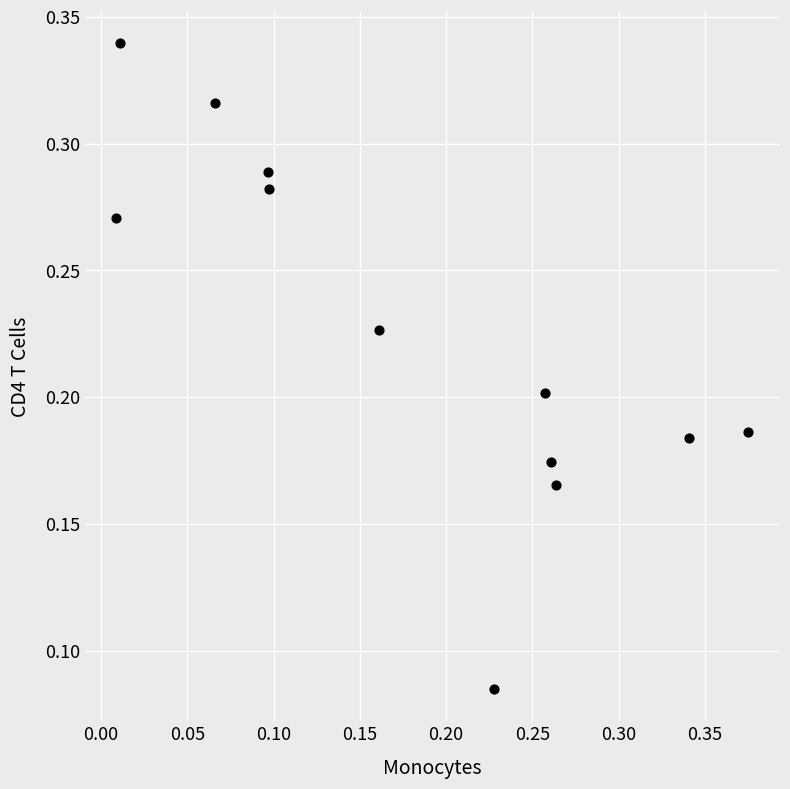

What is the range of X values (max minus min)?

0.4